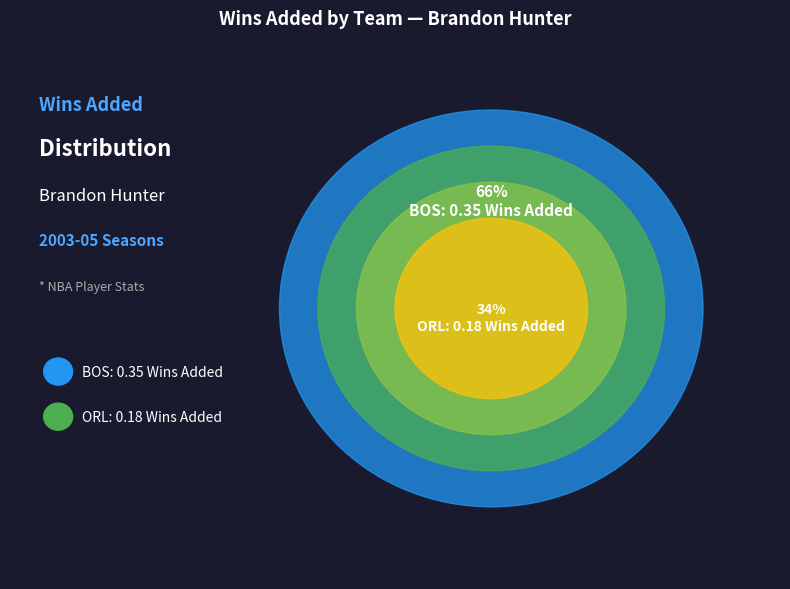

Do BOS and ORL together represent more than half of the pie?

Yes